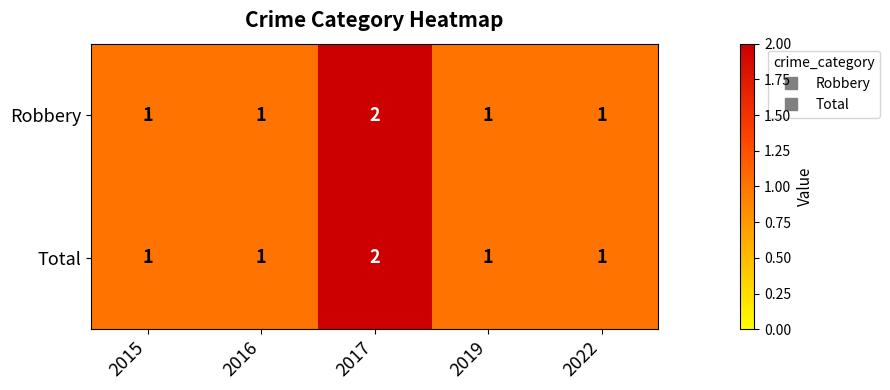

At which category is the sum across all series the highest?

2017